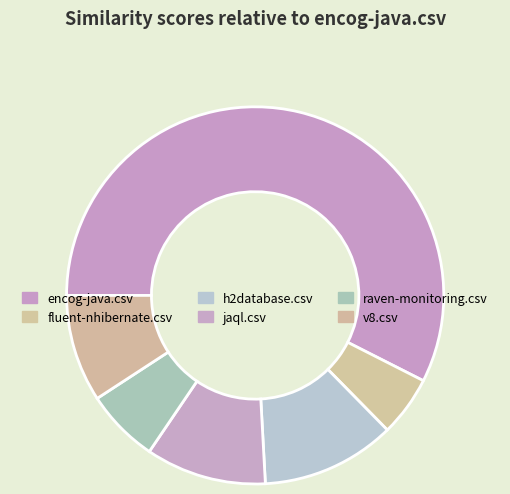

What is the smallest slice in the pie chart?

fluent-nhibernate.csv